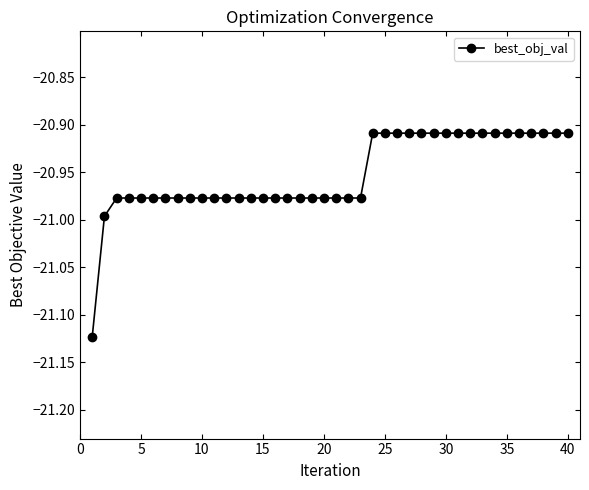

What is the sum of all values?

-838.1